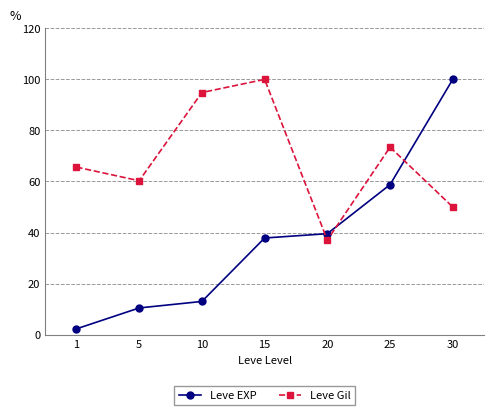

What is the difference between the Leve EXP values at 15 and 5?

27.4